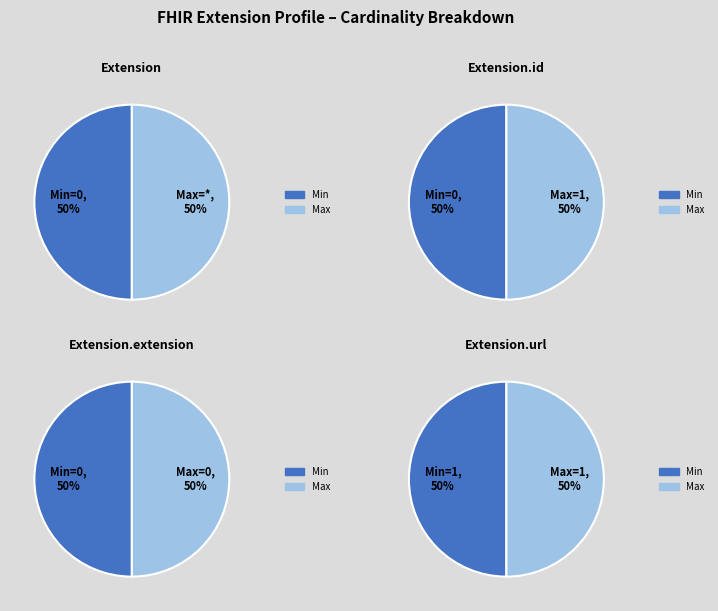

Which series has the largest range (max minus min)?

Extension.id